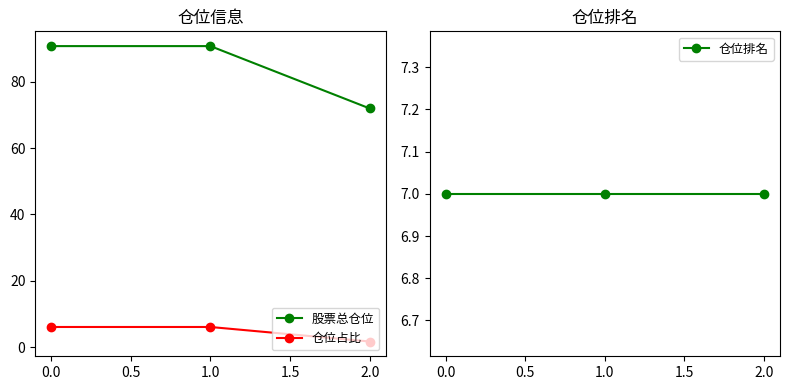

What is the value of the 股票总仓位 point at the 1st from the left?

90.8